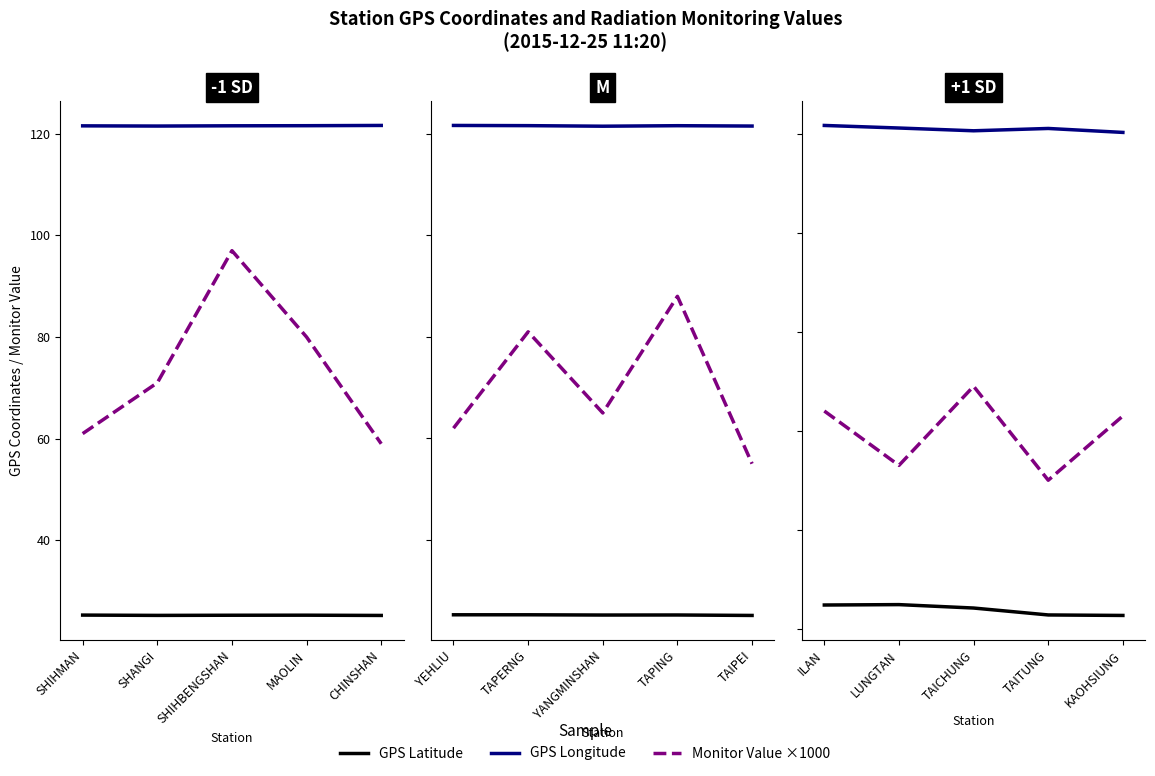

Does the chart display data point markers on the line(s)?

No